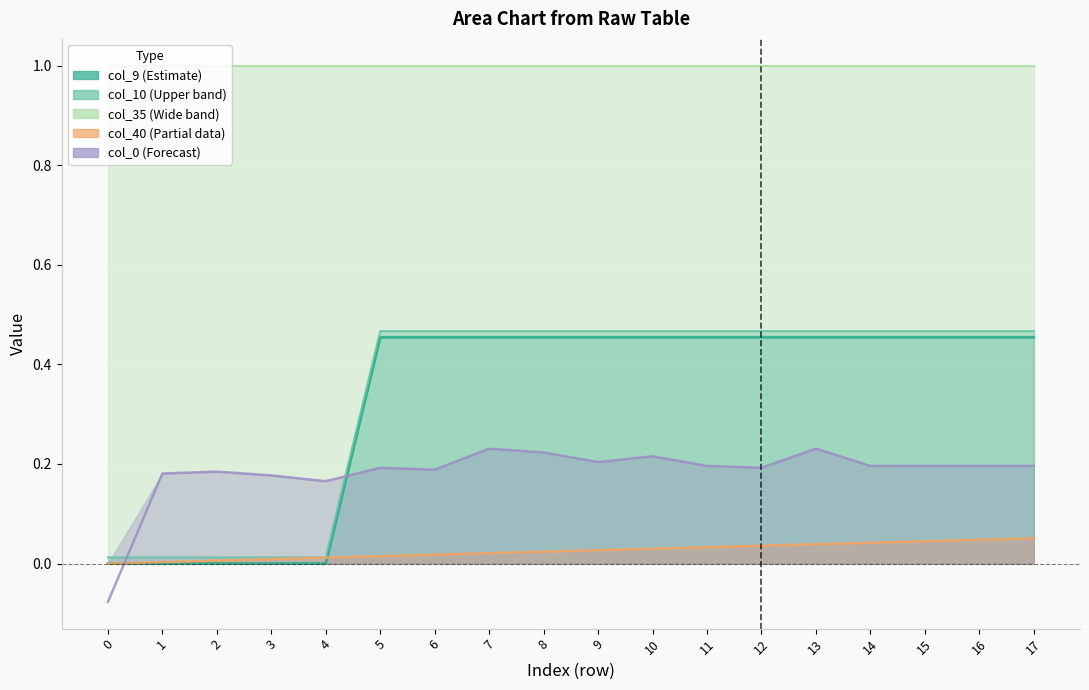

True or false: col_0 and col_40 cross at least once.

True